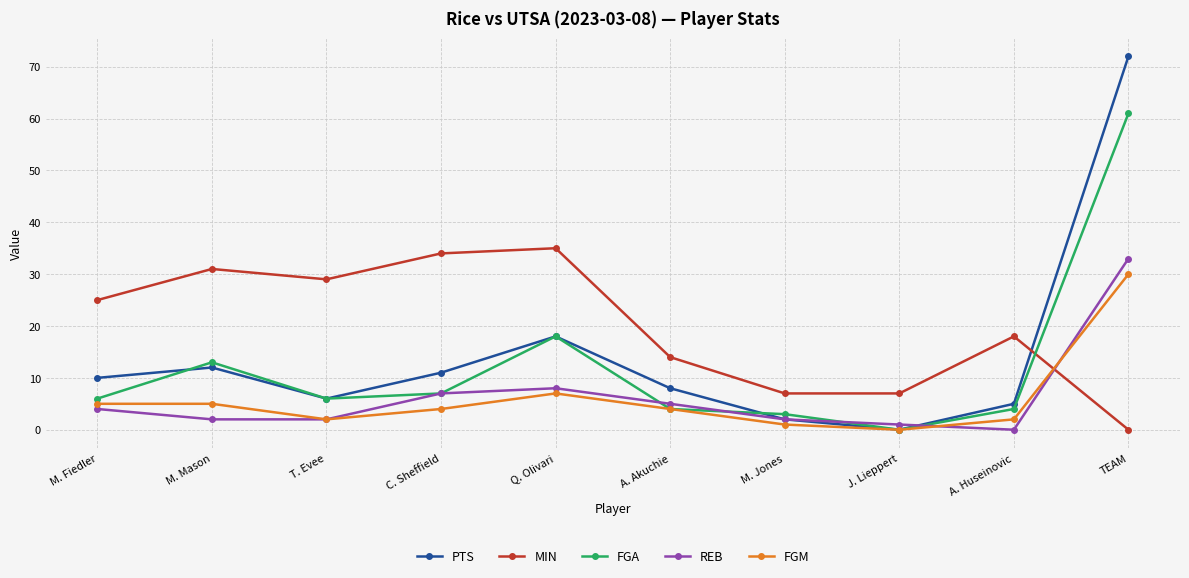

True or false: REB and MIN intersect in this chart.

True